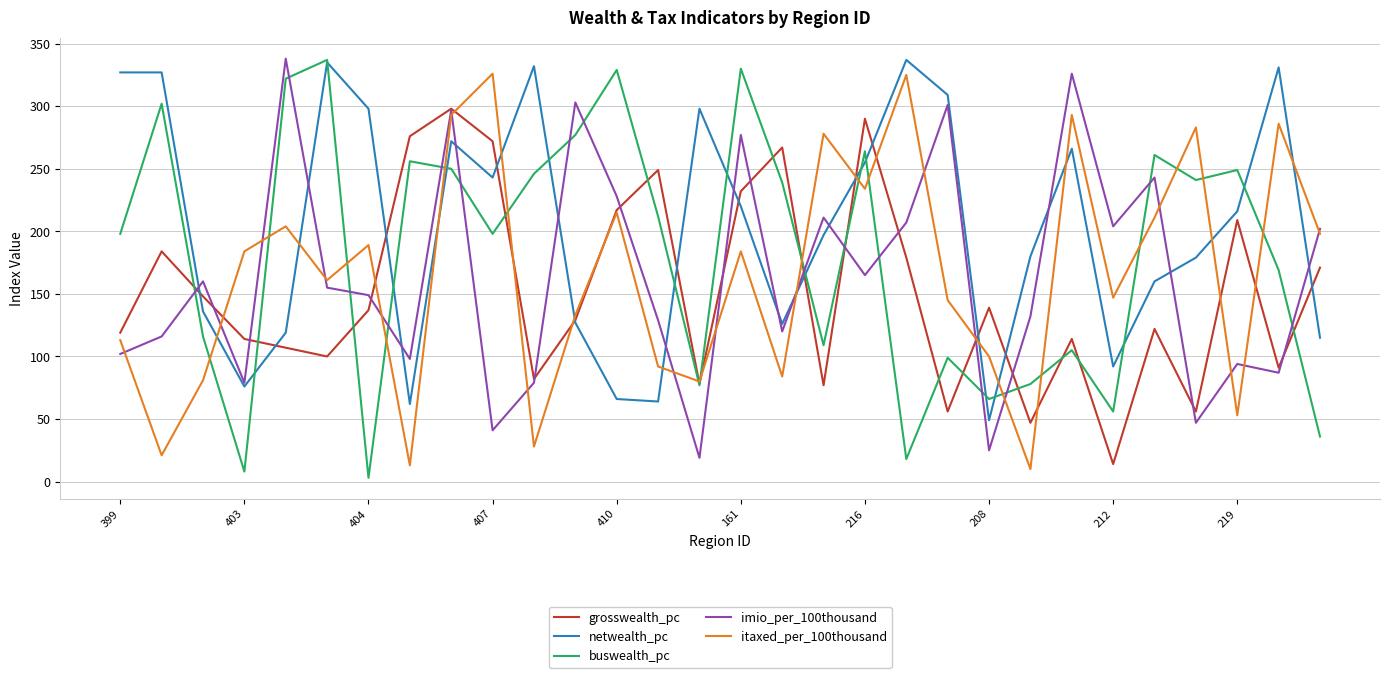

Which series has the largest total across all categories?

netwealth_pc